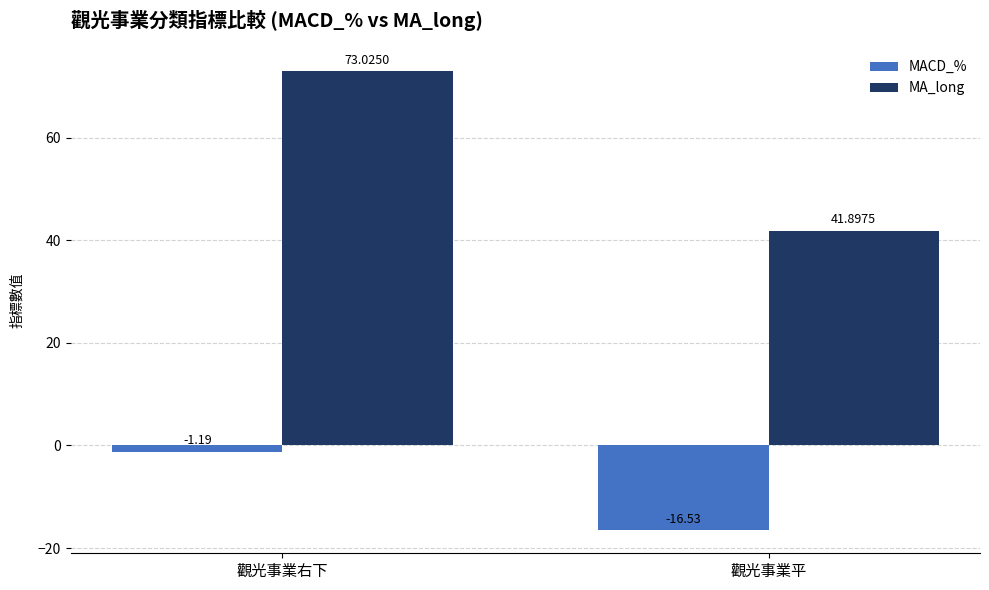

Which category has the lowest value in the MA_long series?

觀光事業平